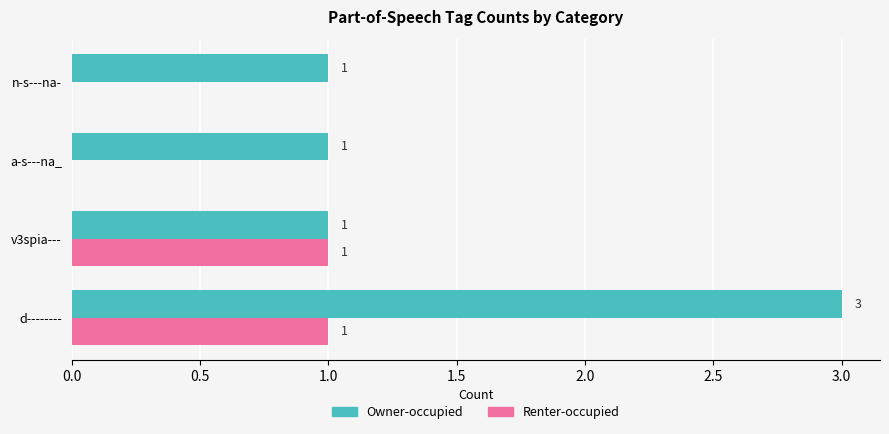

Which series has the largest total across all categories?

Owner-occupied